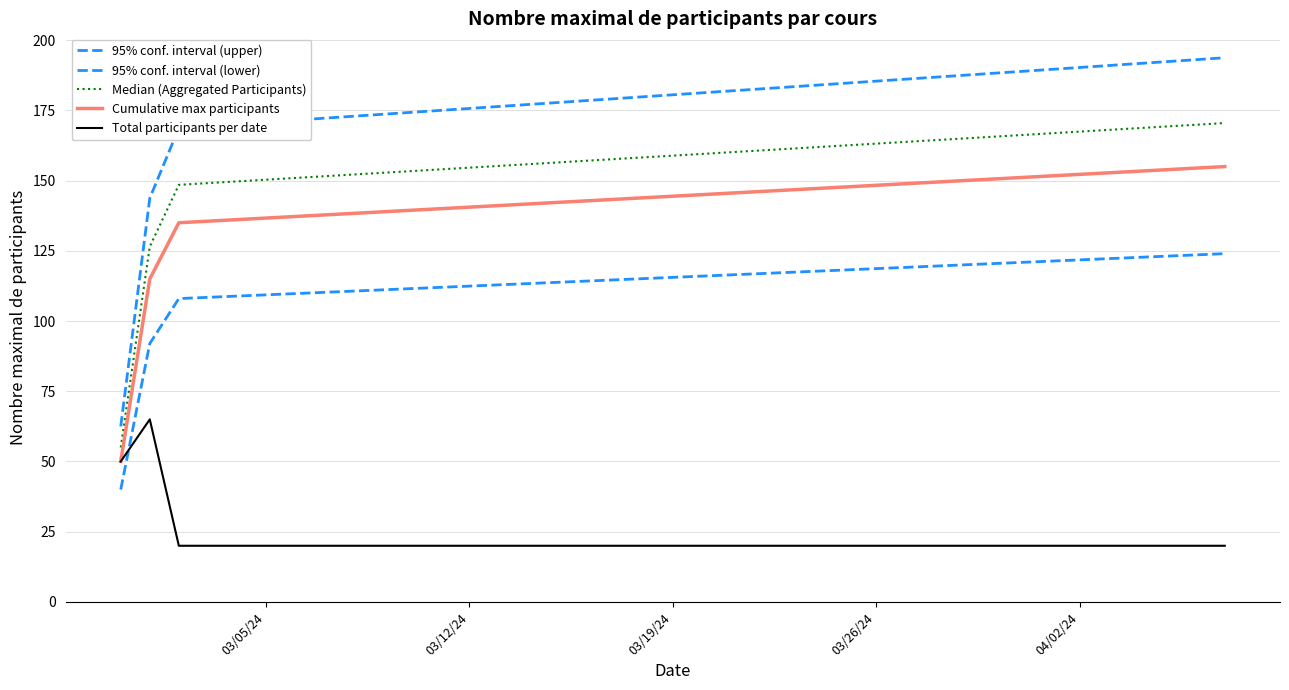

True or false: Median (Aggregated Participants) has more than 1 interior local peaks.

False